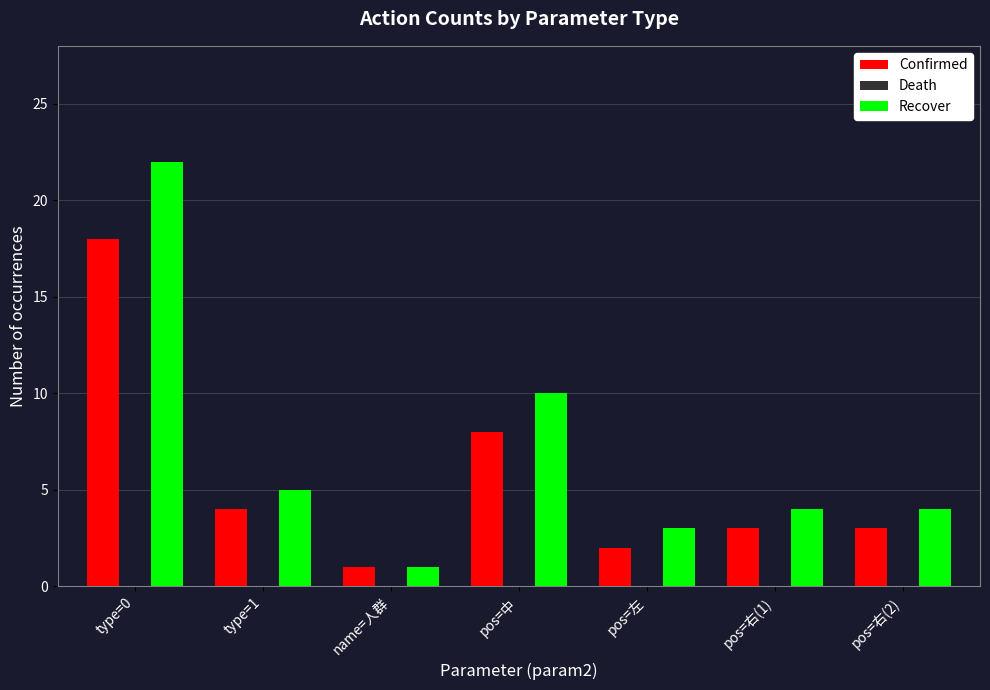

What is the value of the Recover bar at the 6th from the left?

4